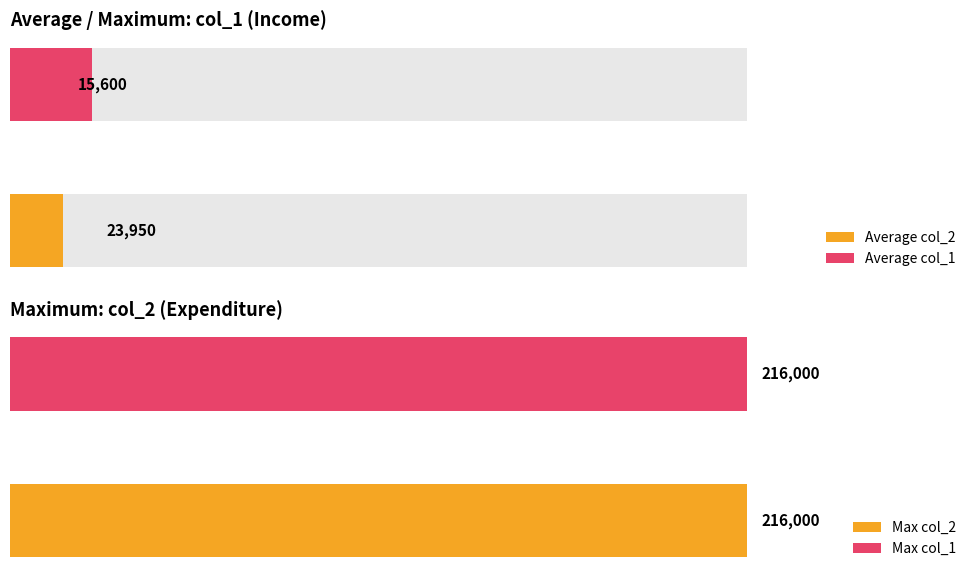

Are the bars grouped side by side (vs. stacked)?

Yes